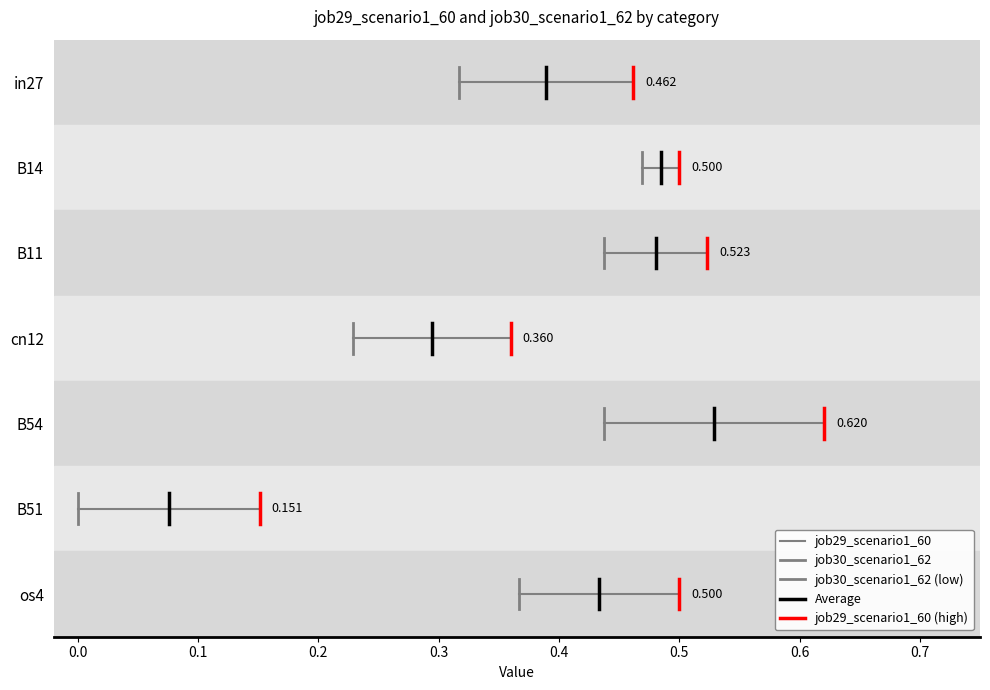

Which series has the largest total across all categories?

job29_scenario1_60